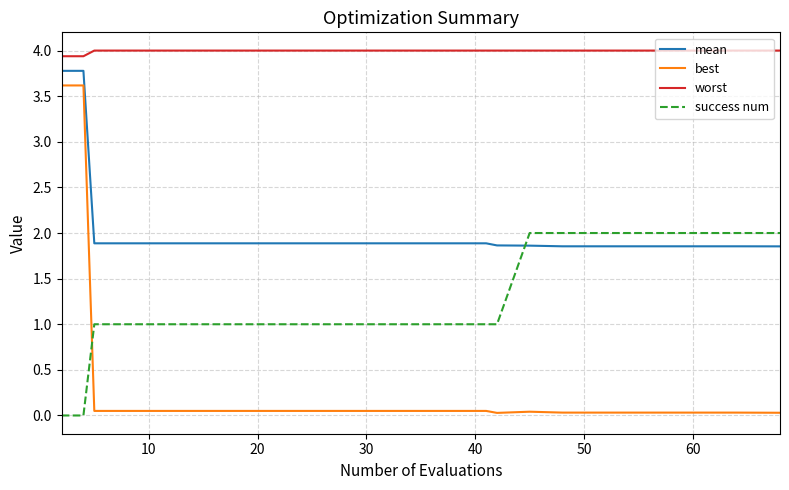

Does the chart have visible grid lines?

Yes